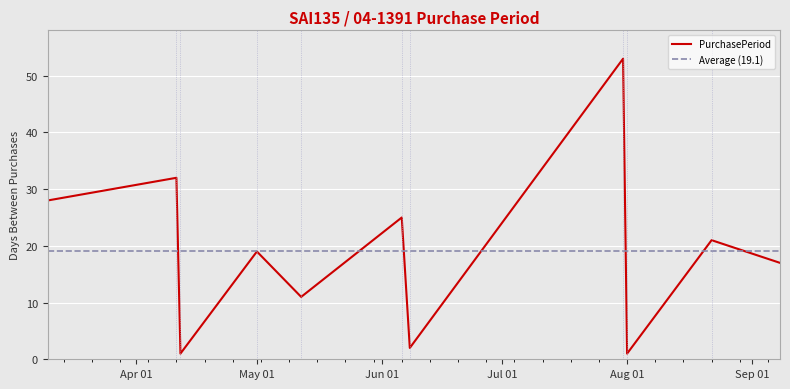

Approximately how many times larger is the value at 2017-06-08 compared to 2017-08-22?

0.1